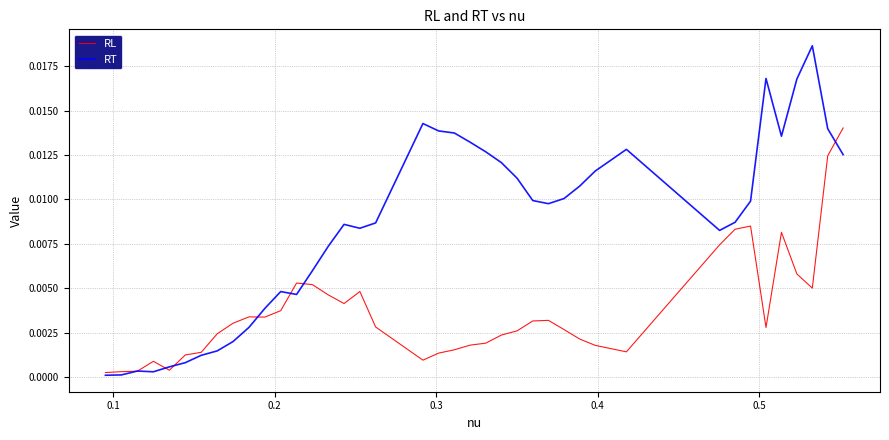

Which series has the largest total across all categories?

RT